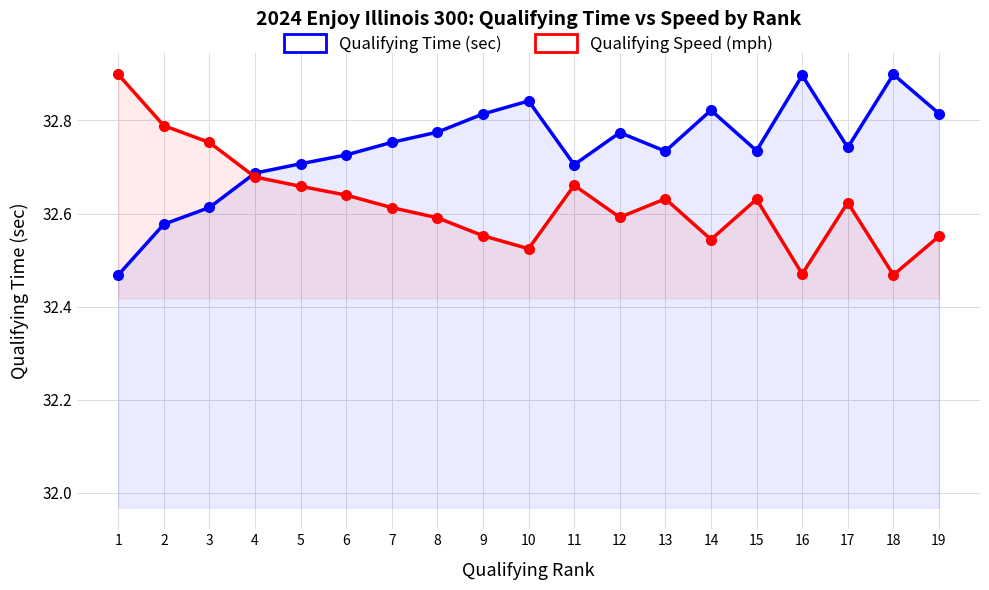

What is the difference between the highest and lowest values at 10?

0.3